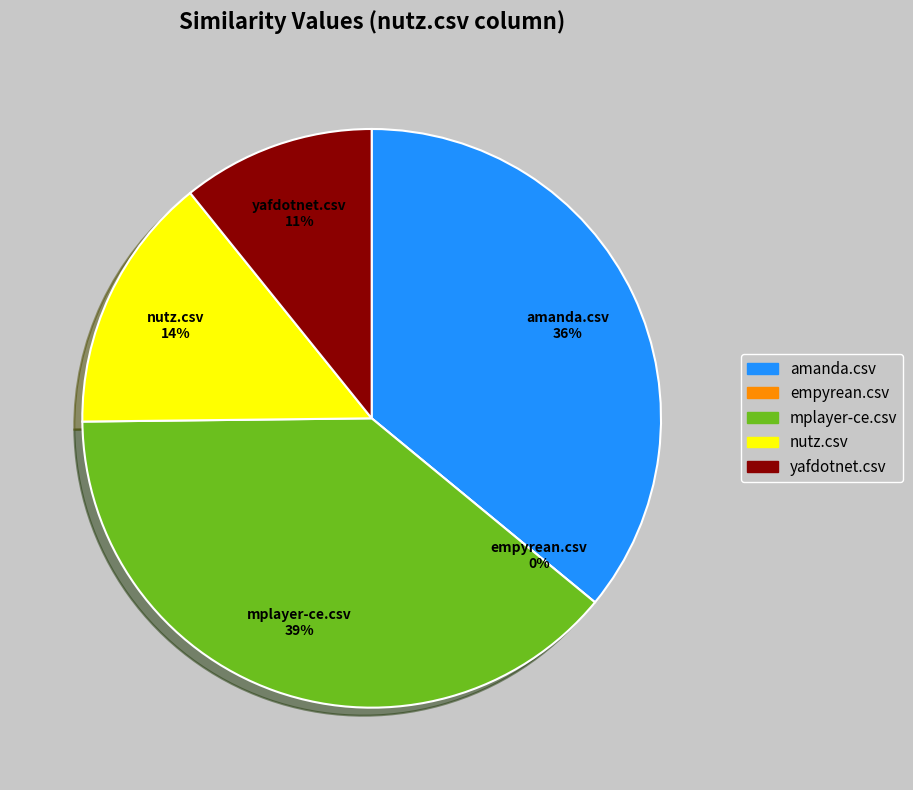

Which has a higher value, nutz.csv or mplayer-ce.csv?

mplayer-ce.csv